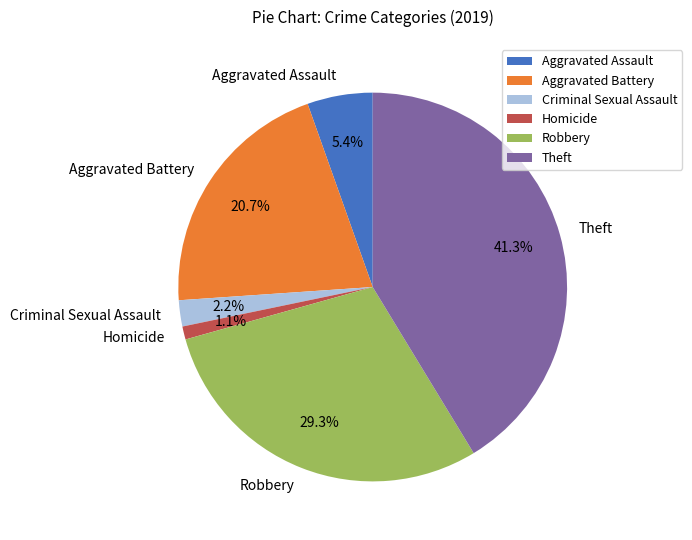

To the nearest percent, what portion does Aggravated Assault represent?

5%